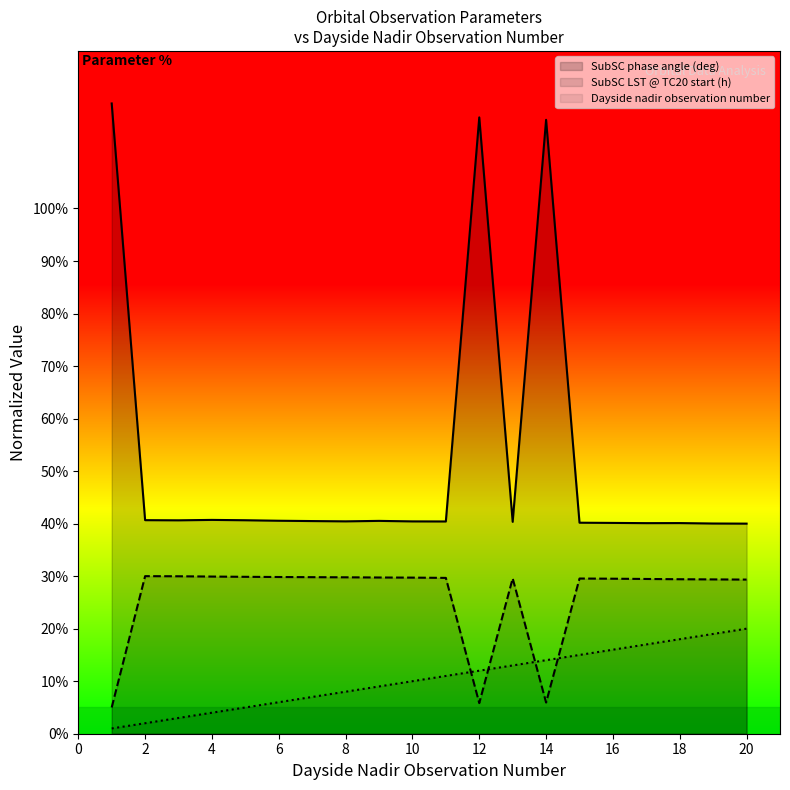

Rank the series by their average value, from highest to lowest.

SubSC phase angle (deg), SubSC LST @ TC20 start (h), Dayside nadir observation number